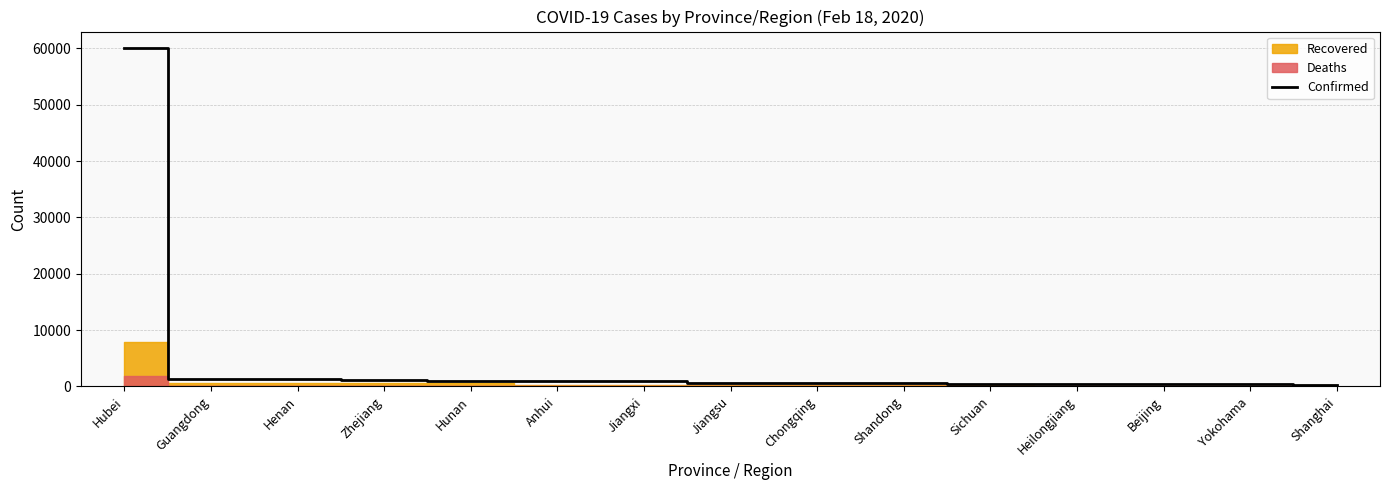

Reading right to left, extract all data points from this chart.

333	454	387	464	508	543	553	629	933	982	1007	1172	1257	1328	59989